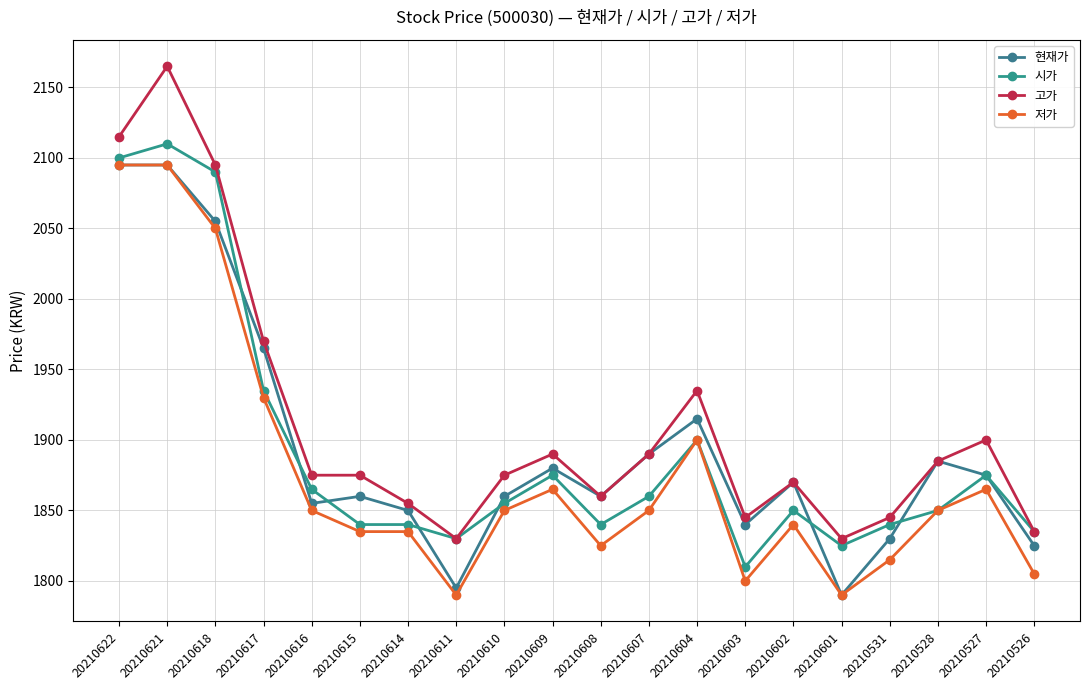

What is the sum of the 저가 values at 20210528 and 20210604?

3750